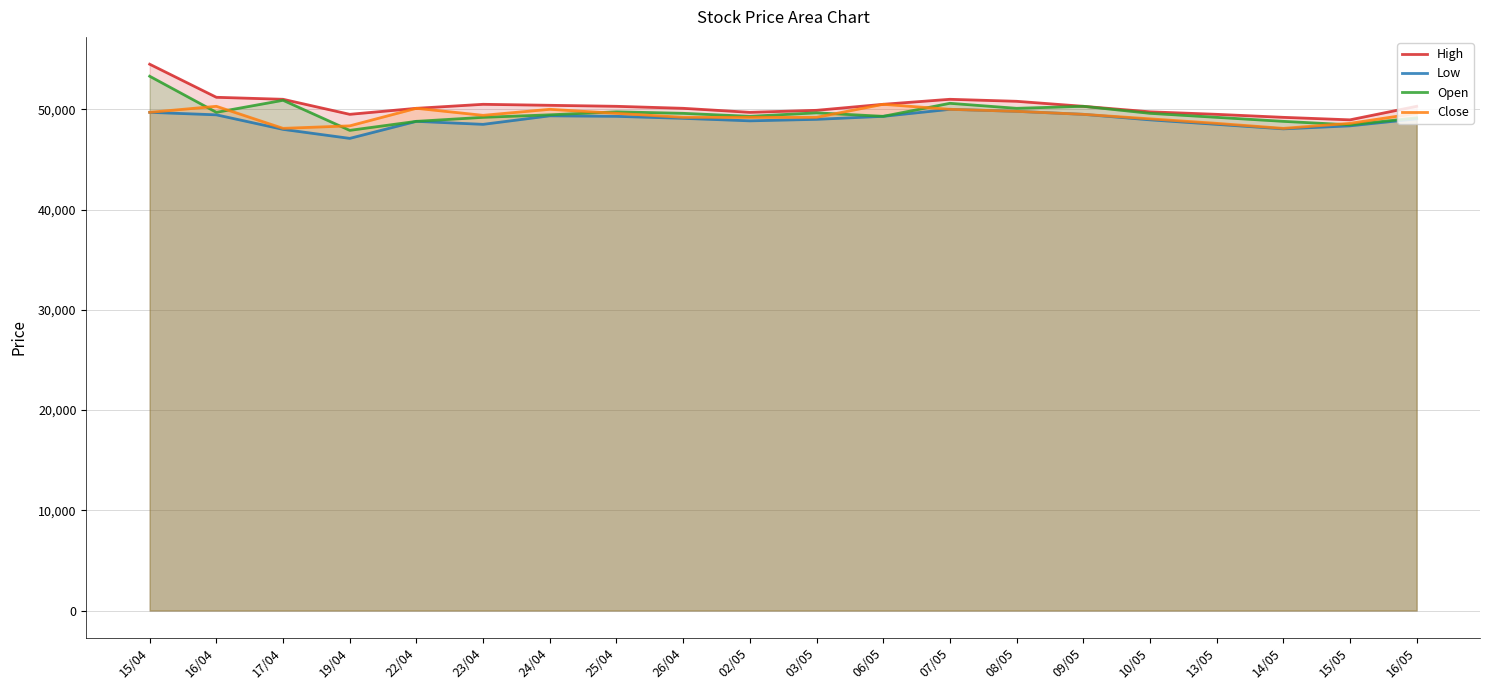

Reading left to right, list all the values displayed in this chart.

High: 15/04=54500	16/04=51200	17/04=51000	19/04=49500	22/04=50100	23/04=50500	24/04=50400	25/04=50300	26/04=50100	02/05=49700	03/05=49900	06/05=50500	07/05=51000	08/05=50800	09/05=50300	10/05=49750	13/05=49500	14/05=49200	15/05=48950	16/05=50300
Low: 15/04=49700	16/04=49450	17/04=48000	19/04=47100	22/04=48800	23/04=48500	24/04=49350	25/04=49300	26/04=49100	02/05=48850	03/05=49000	06/05=49300	07/05=50000	08/05=49800	09/05=49500	10/05=48950	13/05=48500	14/05=48050	15/05=48350	16/05=49050
Open: 15/04=53300	16/04=49700	17/04=50900	19/04=47900	22/04=48800	23/04=49200	24/04=49450	25/04=49750	26/04=49600	02/05=49300	03/05=49650	06/05=49300	07/05=50600	08/05=50100	09/05=50300	10/05=49600	13/05=49200	14/05=48800	15/05=48450	16/05=49150
Close: 15/04=49700	16/04=50300	17/04=48100	19/04=48350	22/04=50100	23/04=49400	24/04=50000	25/04=49600	26/04=49200	02/05=49200	03/05=49200	06/05=50500	07/05=50000	08/05=49800	09/05=49500	10/05=49050	13/05=48600	14/05=48100	15/05=48600	16/05=49600